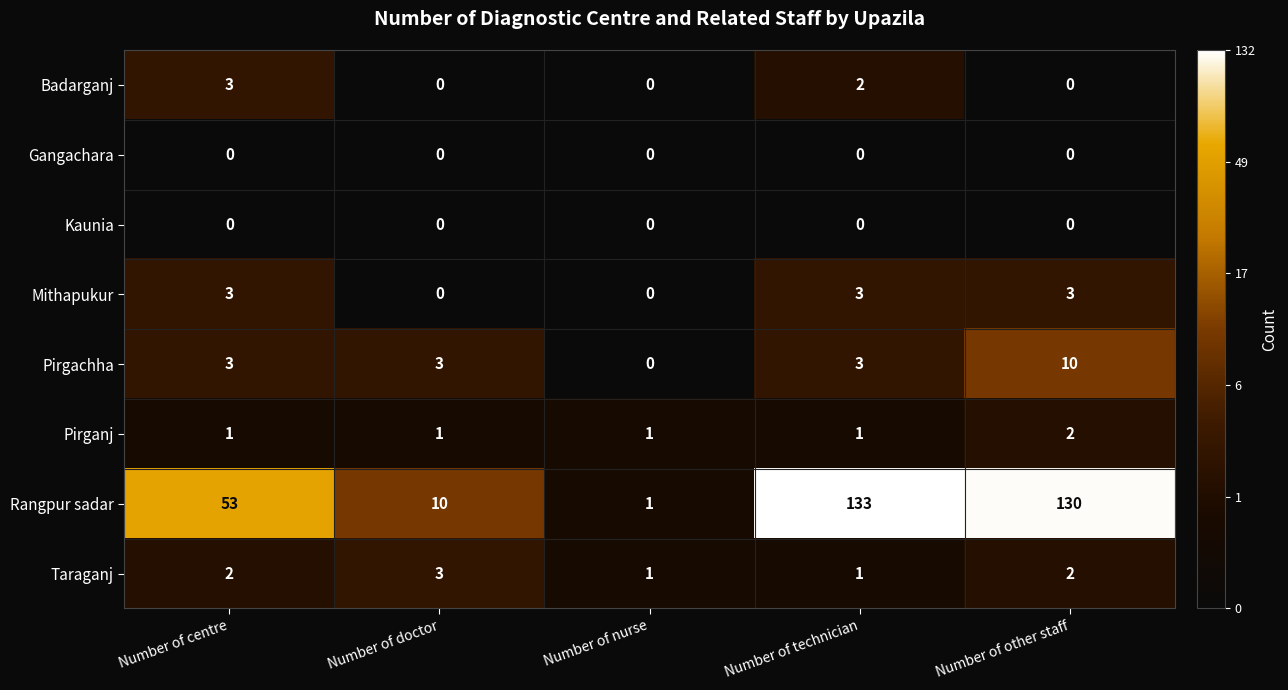

At which category is the sum across all series the highest?

Number of other staff